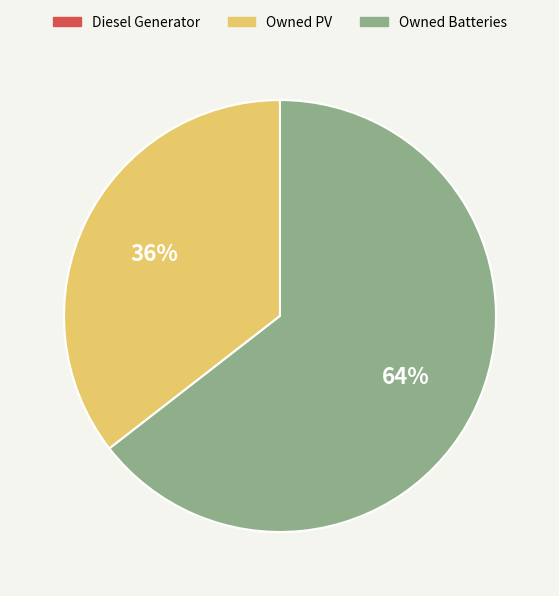

To the nearest percent, what is the average slice percentage?

50%